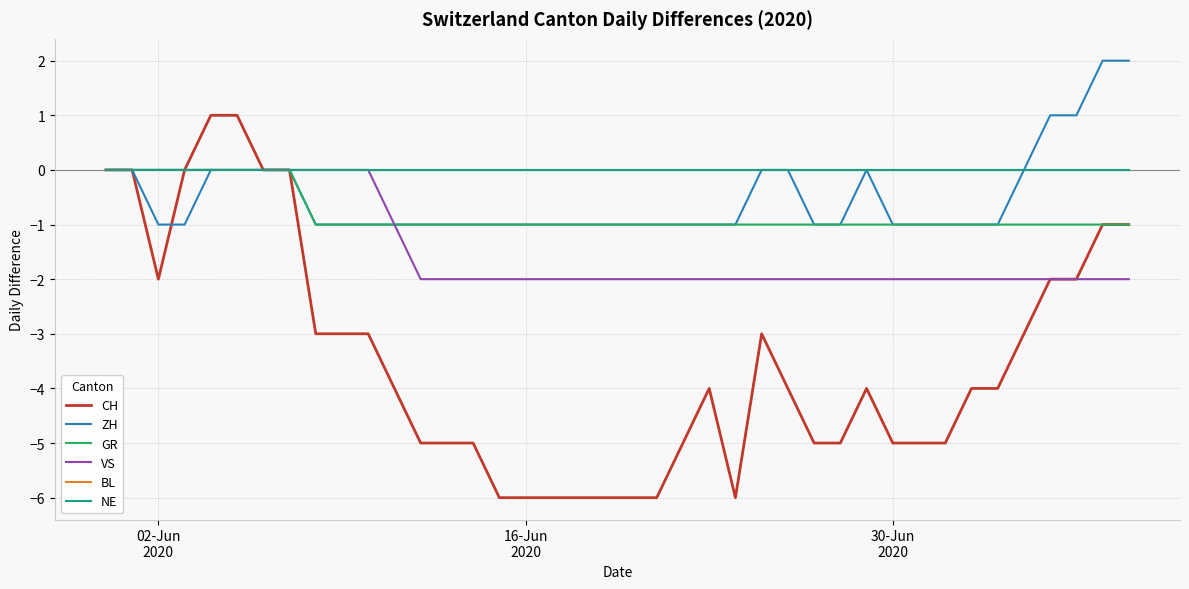

Does the chart have visible grid lines?

Yes